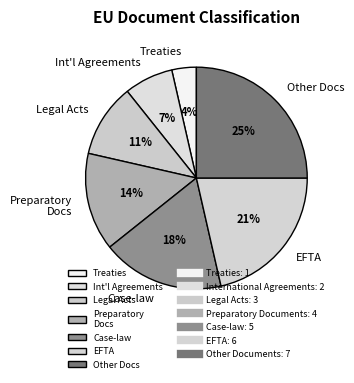

Which category has the smallest portion of the pie?

Treaties